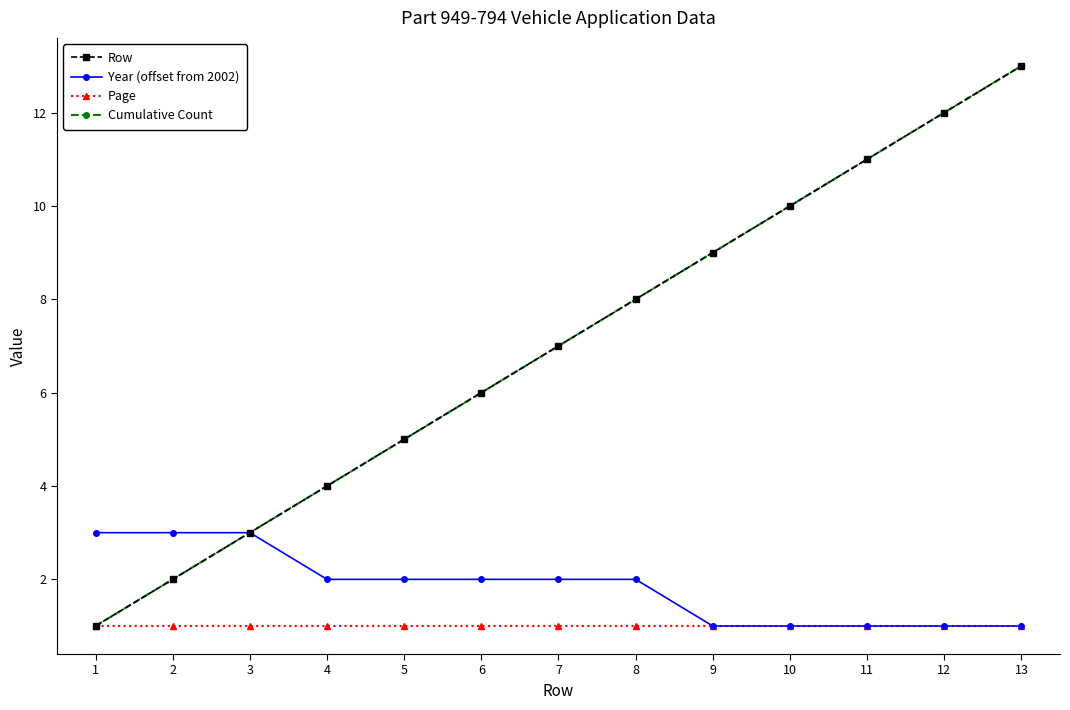

What is the difference between the highest and lowest values at 8?

7